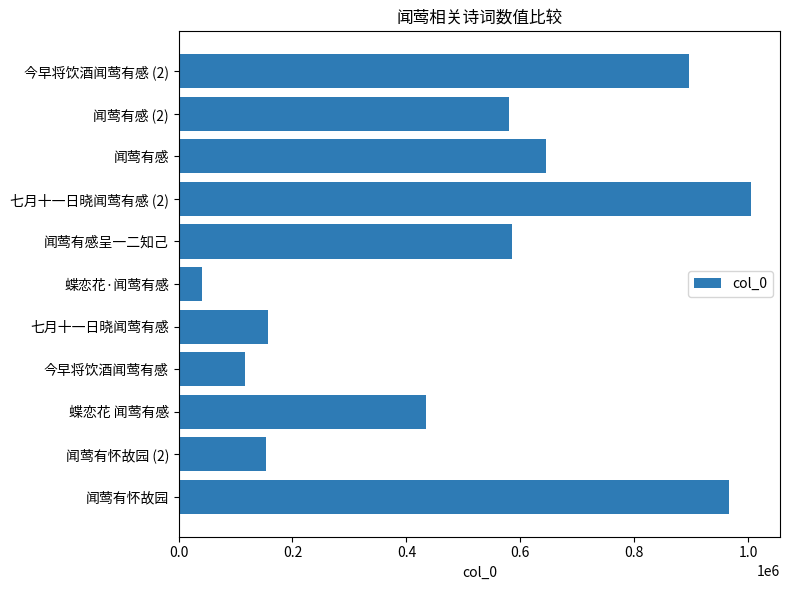

Read the value at 今早将饮酒闻莺有感 (2), to the nearest 10.

896860